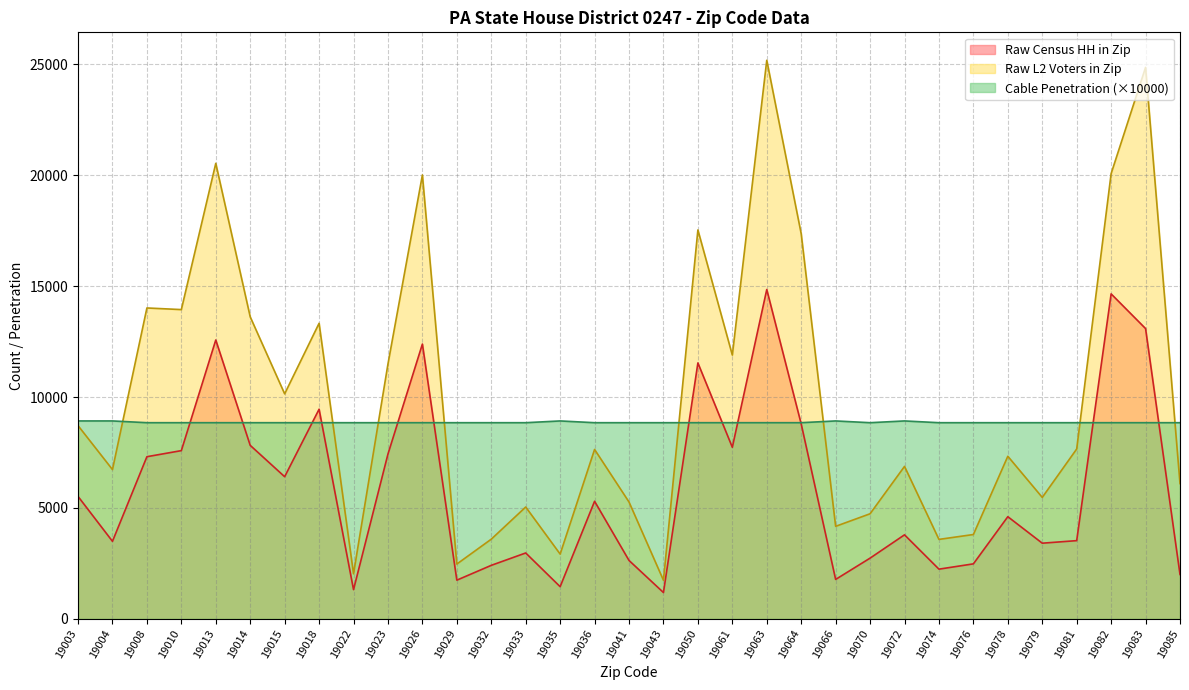

Count the number of data series in this chart.

3